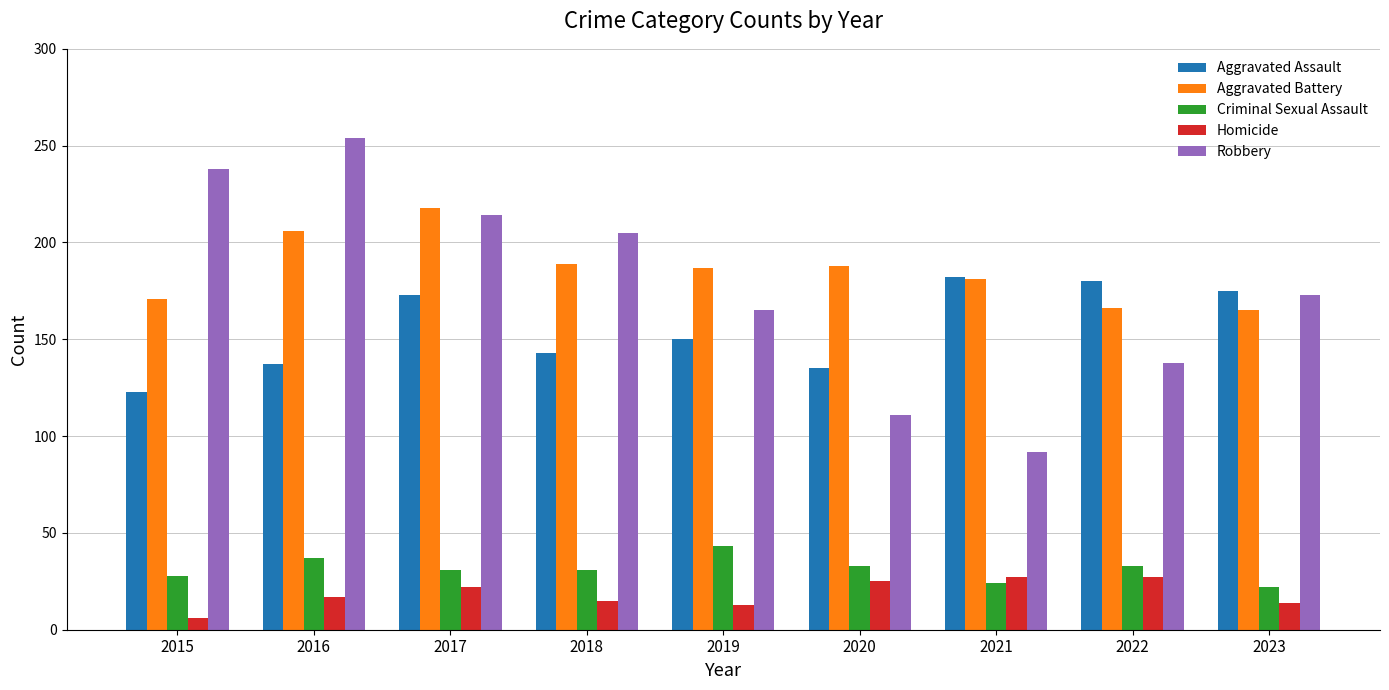

What is the difference between the maximum and second lowest values in the Aggravated Assault series?

47